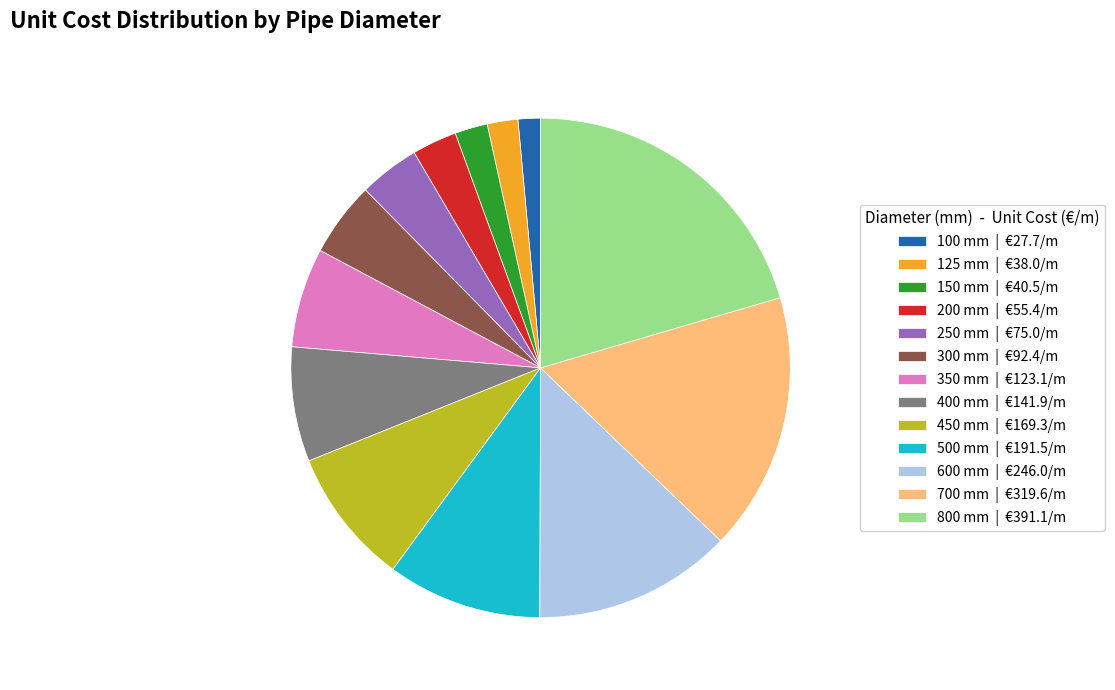

The 450 mm | €169.3/m slice represents 9% of the pie. True or false?

True